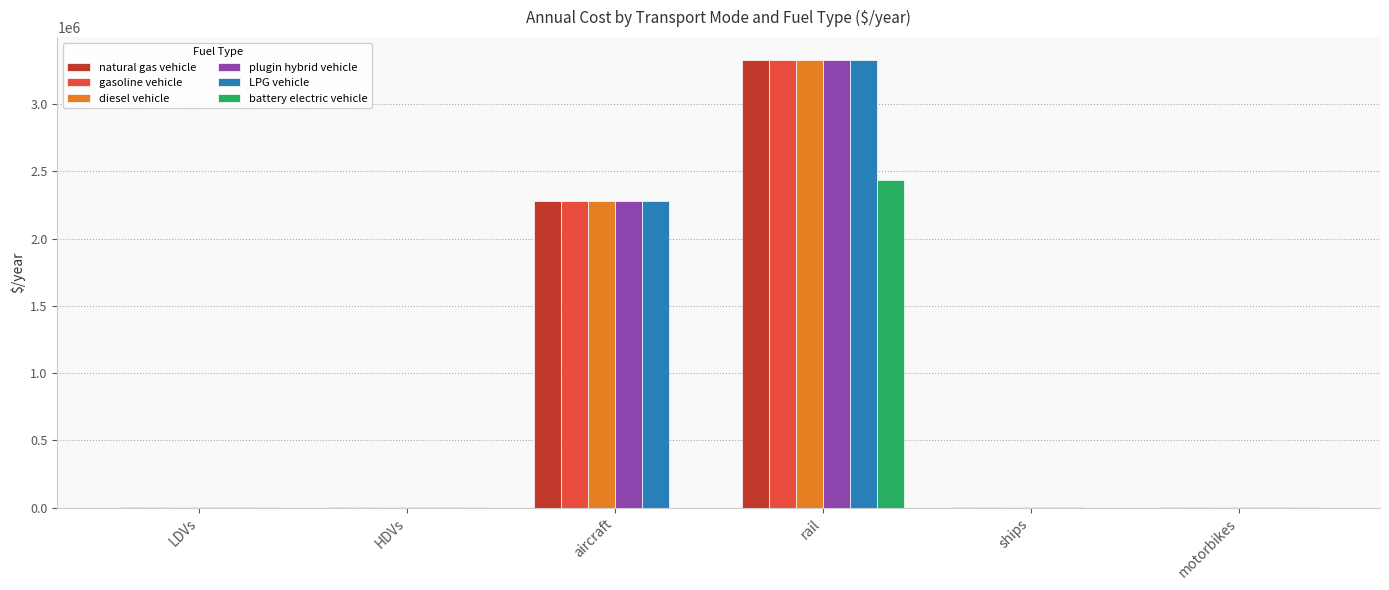

Count the number of categories in the chart.

6